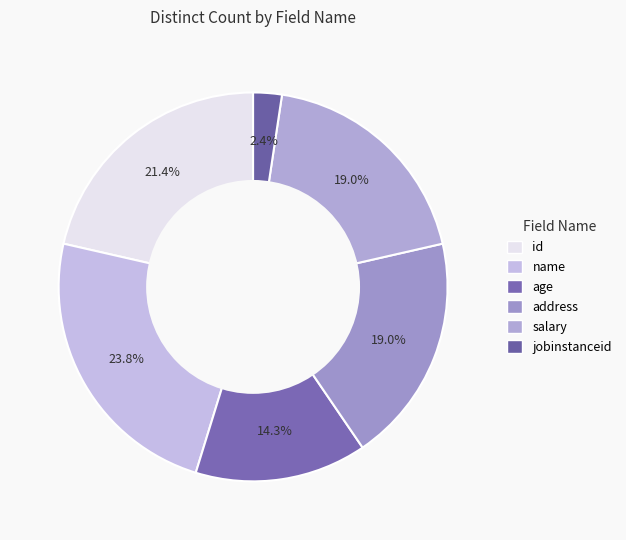

To the nearest percent, what is the combined percentage of age and jobinstanceid?

17%